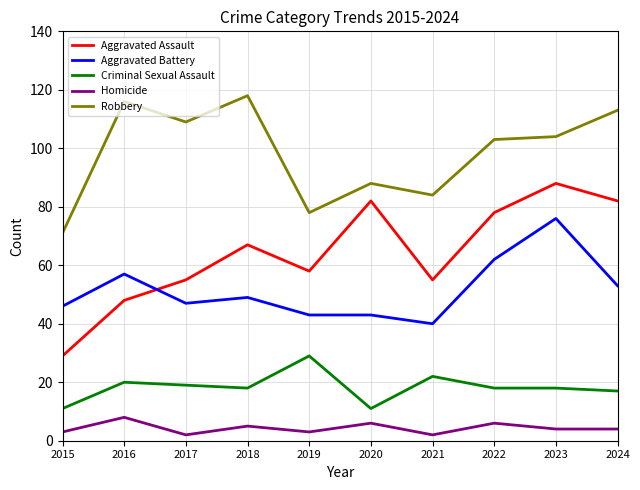

At how many categories does at least one series exceed 22?

10